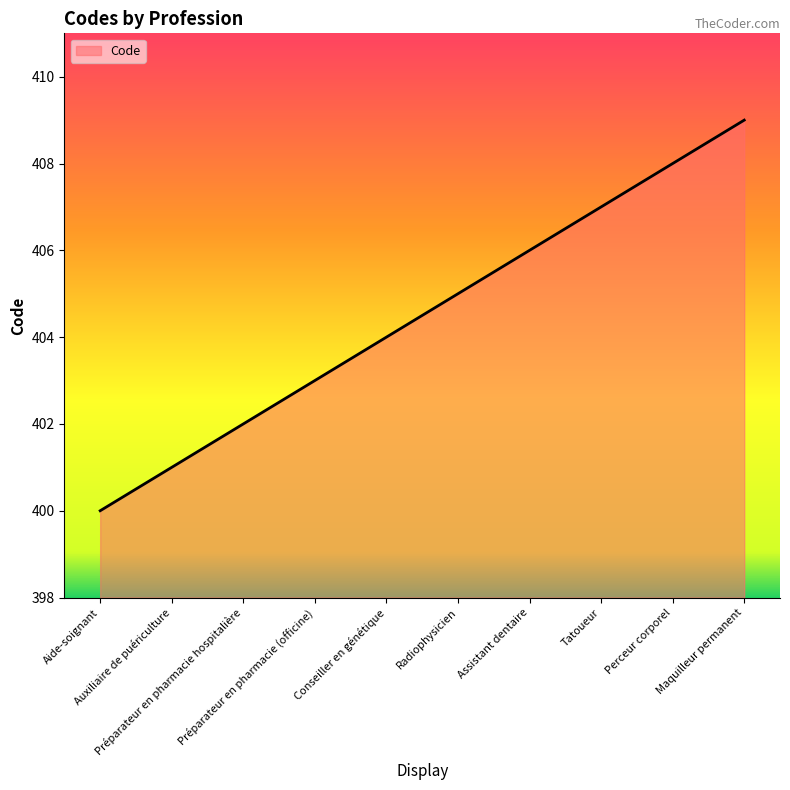

What is the smallest value displayed?

400